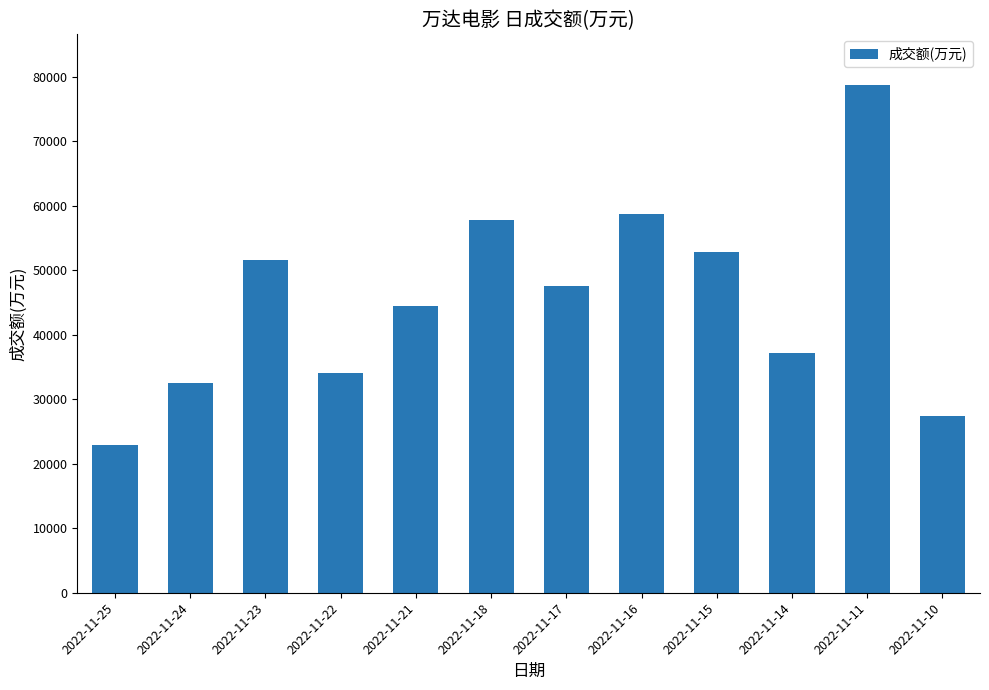

Rank the categories by value from highest to lowest.

2022-11-11, 2022-11-16, 2022-11-18, 2022-11-15, 2022-11-23, 2022-11-17, 2022-11-21, 2022-11-14, 2022-11-22, 2022-11-24, 2022-11-10, 2022-11-25